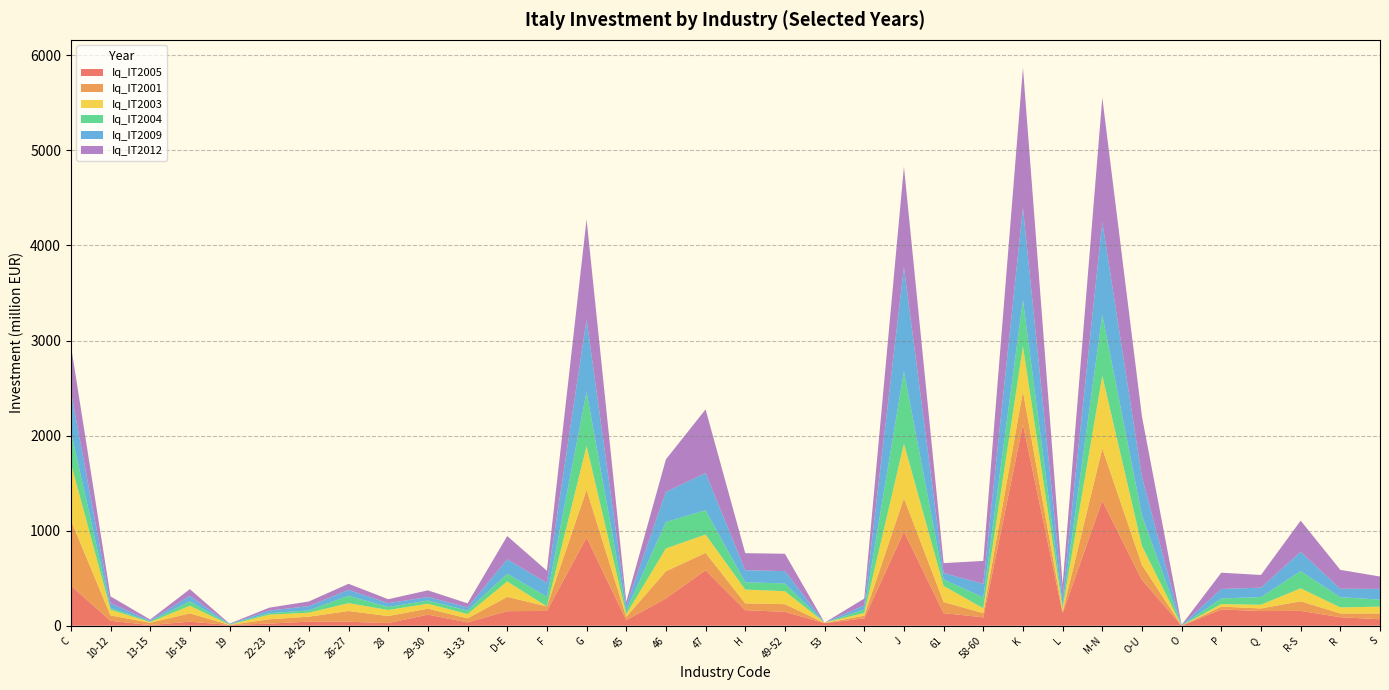

Reading left to right, what are all the values shown in this chart?

Iq_IT2005: C=422.7	10-12=51.6	13-15=7.0	16-18=42.3	19=8.0	22-23=22.1	24-25=42.9	26-27=41.6	28=27.2	29-30=116.7	31-33=35.1	D-E=152.8	F=155.4	G=927.8	45=58.4	46=287.0	47=583.7	H=163.6	49-52=145.7	53=26.5	I=77.8	J=988.6	61=132.7	58-60=88.1	K=2115.8	L=131.9	M-N=1315.9	O-U=481.8	O=0.0	P=170.9	Q=154.4	R-S=155.8	R=89.2	S=67.6
Iq_IT2001: C=688.2	10-12=56.7	13-15=24.0	16-18=87.7	19=0.0	22-23=45.3	24-25=52.5	26-27=113.0	28=74.4	29-30=62.5	31-33=42.3	D-E=150.5	F=47.7	G=502.3	45=34.4	46=285.9	47=182.5	H=71.4	49-52=80.7	53=2.3	I=27.0	J=352.5	61=116.1	58-60=43.9	K=348.8	L=15.6	M-N=548.6	O-U=157.4	O=0.0	P=30.2	Q=27.3	R-S=101.1	R=39.2	S=61.3
Iq_IT2003: C=600.8	10-12=59.8	13-15=7.0	16-18=80.3	19=2.0	22-23=48.4	24-25=41.8	26-27=82.3	28=63.9	29-30=52.1	31-33=45.4	D-E=162.1	F=-83.9	G=460.8	45=28.1	46=240.2	47=192.8	H=145.0	49-52=136.5	53=3.6	I=29.1	J=573.6	61=170.0	58-60=52.2	K=472.7	L=35.3	M-N=765.2	O-U=200.0	O=0.0	P=26.1	Q=38.9	R-S=136.5	R=64.2	S=71.7
Iq_IT2004: C=336.3	10-12=17.5	13-15=8.0	16-18=46.5	19=6.0	22-23=15.8	24-25=23.6	26-27=79.0	28=31.4	29-30=33.3	31-33=36.1	D-E=81.6	F=101.5	G=570.8	45=37.5	46=277.6	47=256.1	H=76.6	49-52=82.0	53=0.3	I=35.3	J=761.3	61=68.4	58-60=112.8	K=488.5	L=32.2	M-N=641.3	O-U=320.5	O=1.0	P=59.4	Q=80.9	R-S=181.2	R=107.7	S=73.8
Iq_IT2009: C=417.5	10-12=50.5	13-15=8.0	16-18=57.1	19=3.0	22-23=27.4	24-25=45.0	26-27=61.1	28=39.8	29-30=37.5	31-33=34.1	D-E=151.4	F=145.0	G=760.7	45=53.2	46=317.1	47=390.8	H=127.4	49-52=129.4	53=-2.1	I=44.6	J=1096.1	61=67.4	58-60=143.1	K=969.6	L=89.3	M-N=976.5	O-U=404.4	O=4.0	P=100.1	Q=98.7	R-S=202.5	R=88.1	S=113.3
Iq_IT2012: C=486.2	10-12=72.2	13-15=11.0	16-18=70.8	19=3.0	22-23=30.5	24-25=49.3	26-27=63.9	28=41.9	29-30=69.8	31-33=42.3	D-E=245.0	F=128.5	G=1052.4	45=40.7	46=342.1	47=669.7	H=179.1	49-52=182.4	53=-3.6	I=71.6	J=1056.4	61=103.7	58-60=241.3	K=1473.9	L=128.8	M-N=1306.5	O-U=634.9	O=4.0	P=170.9	Q=133.4	R-S=328.1	R=199.1	S=129.9